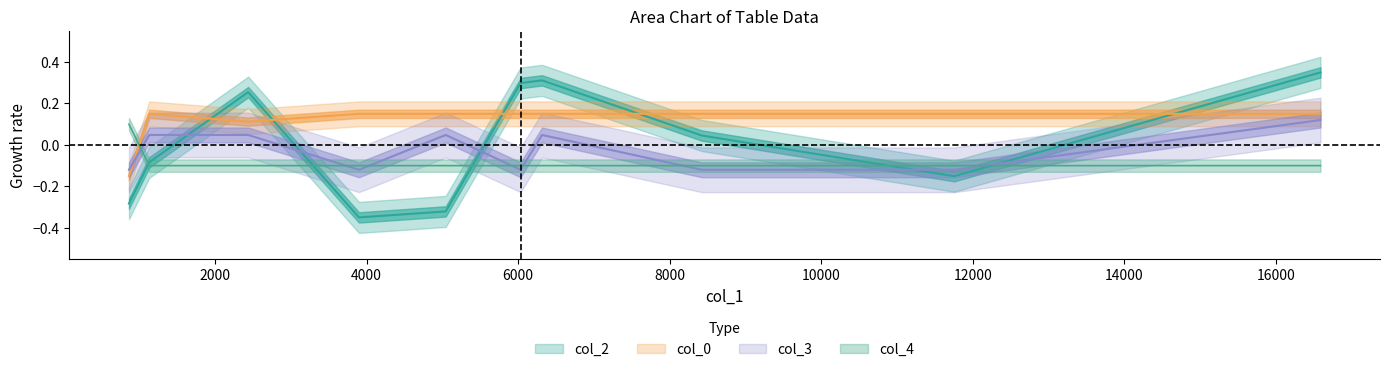

Reading right to left, extract all data points from this chart.

col_2: 0.3	-0.2	0.0	0.3	0.3	-0.3	-0.3	0.3	-0.1	-0.3
col_0: 0.1	0.1	0.1	0.1	0.1	0.1	0.1	0.1	0.1	-0.1
col_3: 0.1	-0.1	-0.1	0.0	-0.1	0.0	-0.1	0.0	0.0	-0.1
col_4: -0.1	-0.1	-0.1	-0.1	-0.1	-0.1	-0.1	-0.1	-0.1	0.1